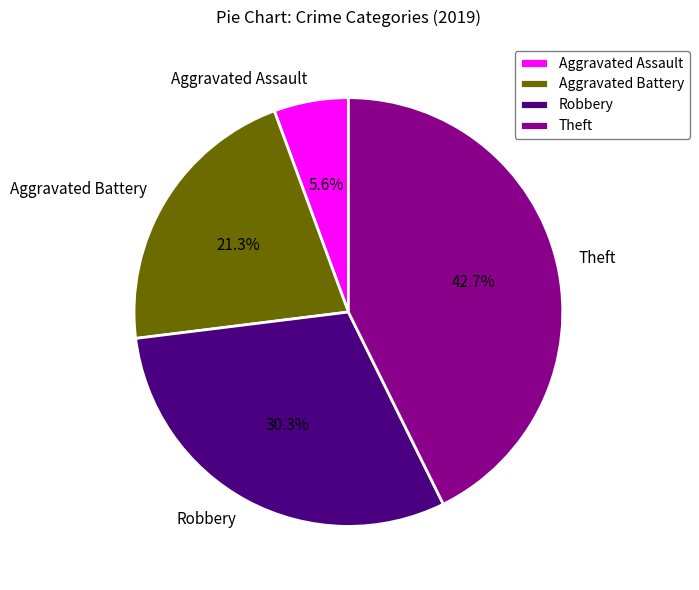

To the nearest percent, what is the combined percentage of Aggravated Assault and Aggravated Battery?

27%